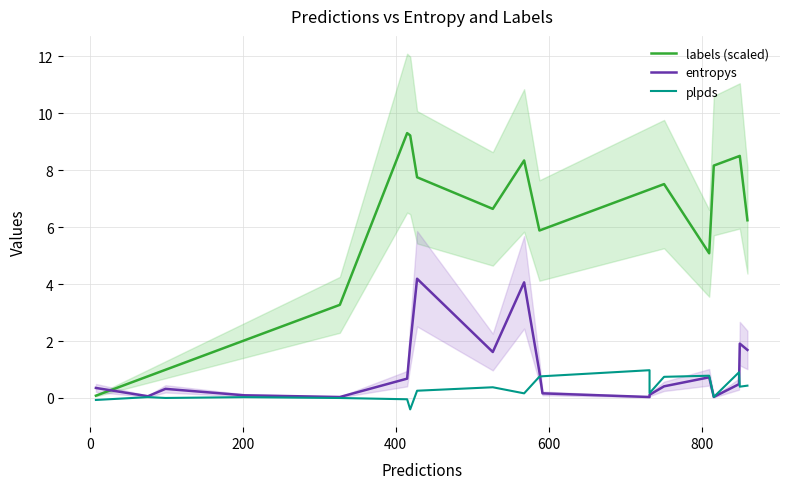

How many data points in plpds are above 0?

16